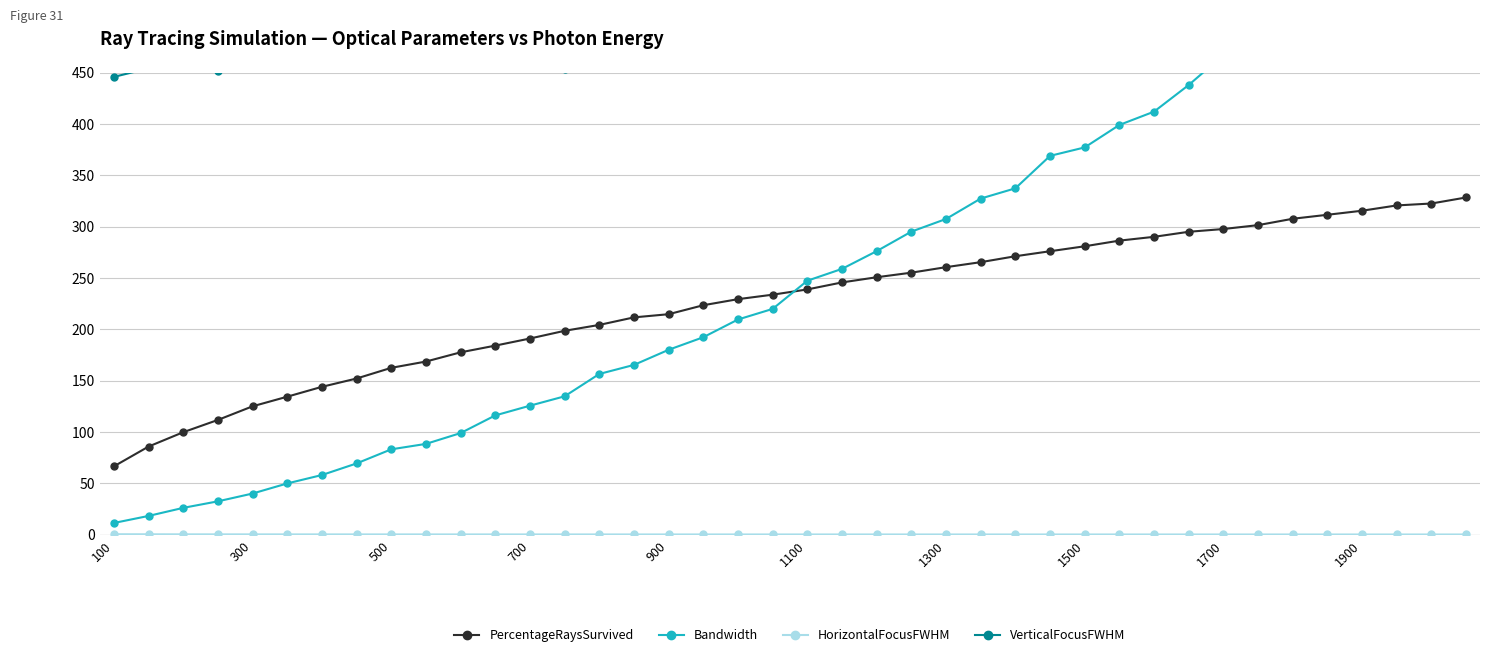

At which label does PercentageRaysSurvived reach its minimum?

100